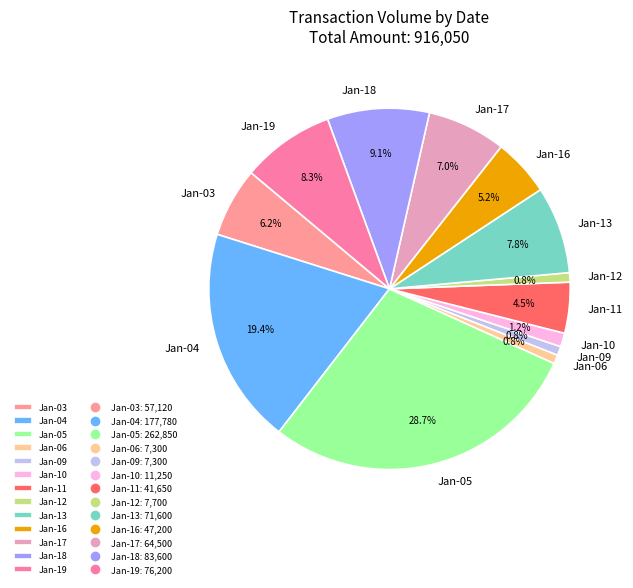

What percentage is NOT represented by Jan-16?

94.8%